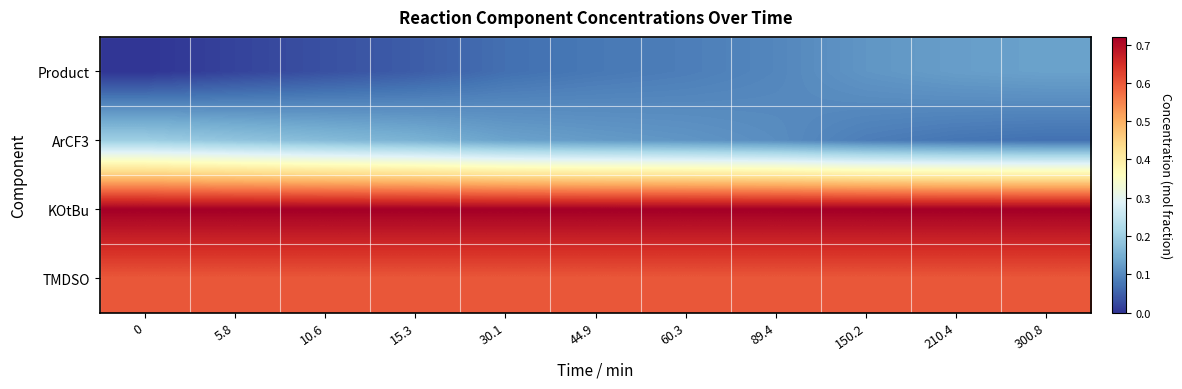

Reading right to left, what are all the values shown in this chart?

Product: 300.8=0.1	210.4=0.1	150.2=0.1	89.4=0.1	60.3=0.1	44.9=0.1	30.1=0.1	15.3=0.0	10.6=0.0	5.8=0.0	0=0.0
ArCF3: 300.8=0.1	210.4=0.1	150.2=0.1	89.4=0.1	60.3=0.1	44.9=0.1	30.1=0.1	15.3=0.2	10.6=0.2	5.8=0.2	0=0.2
KOtBu: 300.8=0.7	210.4=0.7	150.2=0.7	89.4=0.7	60.3=0.7	44.9=0.7	30.1=0.7	15.3=0.7	10.6=0.7	5.8=0.7	0=0.7
TMDSO: 300.8=0.6	210.4=0.6	150.2=0.6	89.4=0.6	60.3=0.6	44.9=0.6	30.1=0.6	15.3=0.6	10.6=0.6	5.8=0.6	0=0.6